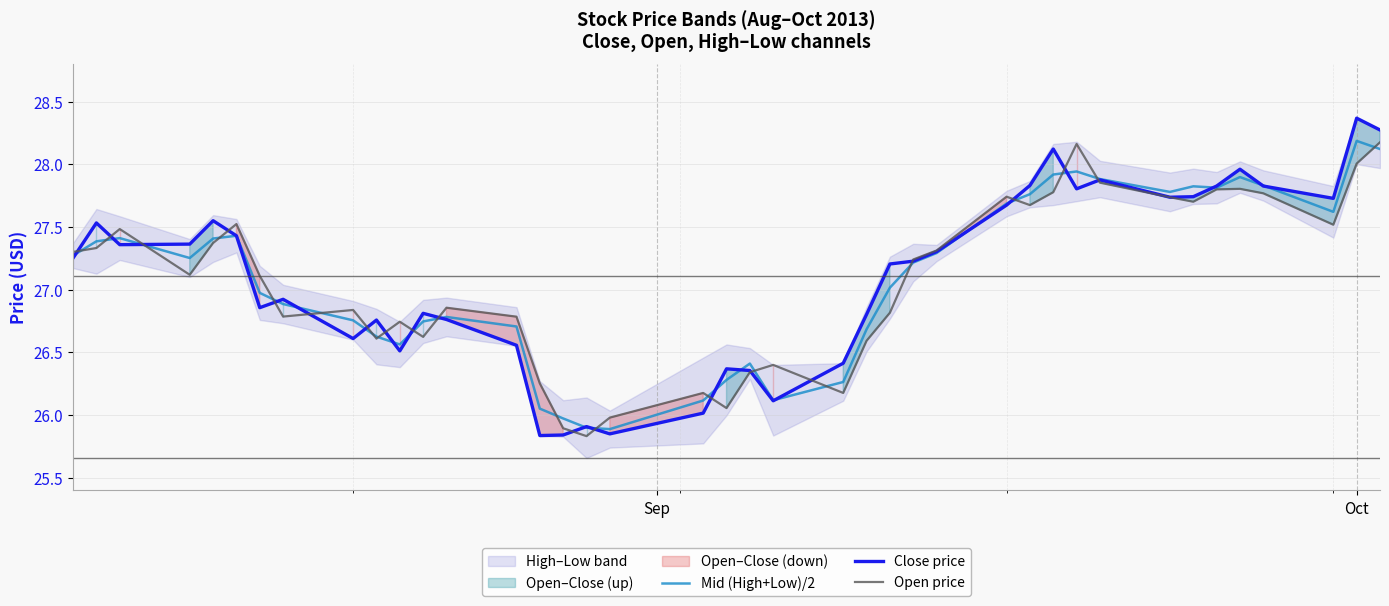

What is the highest value of the Close price series?

28.4